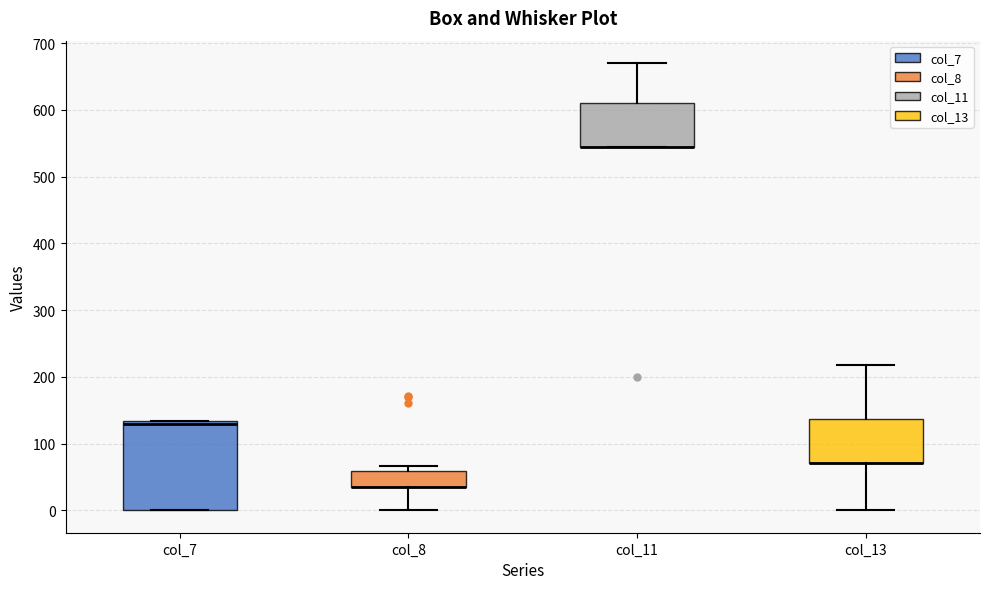

Comparing the boxes themselves (not the whiskers), which one is the tallest?

col_7